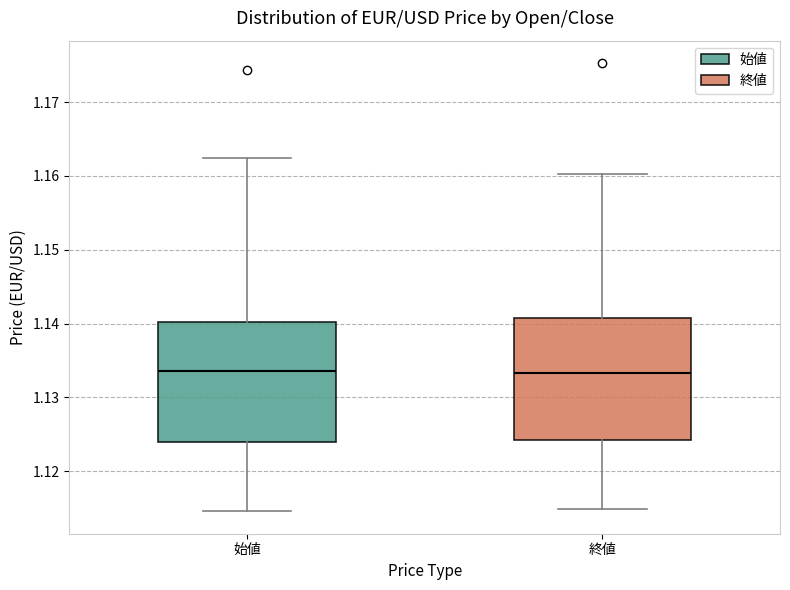

Where is the lower edge of the box for 終値 on the y-axis? The values are not printed on the chart, so give them approximately, as read against the axis.

1.124